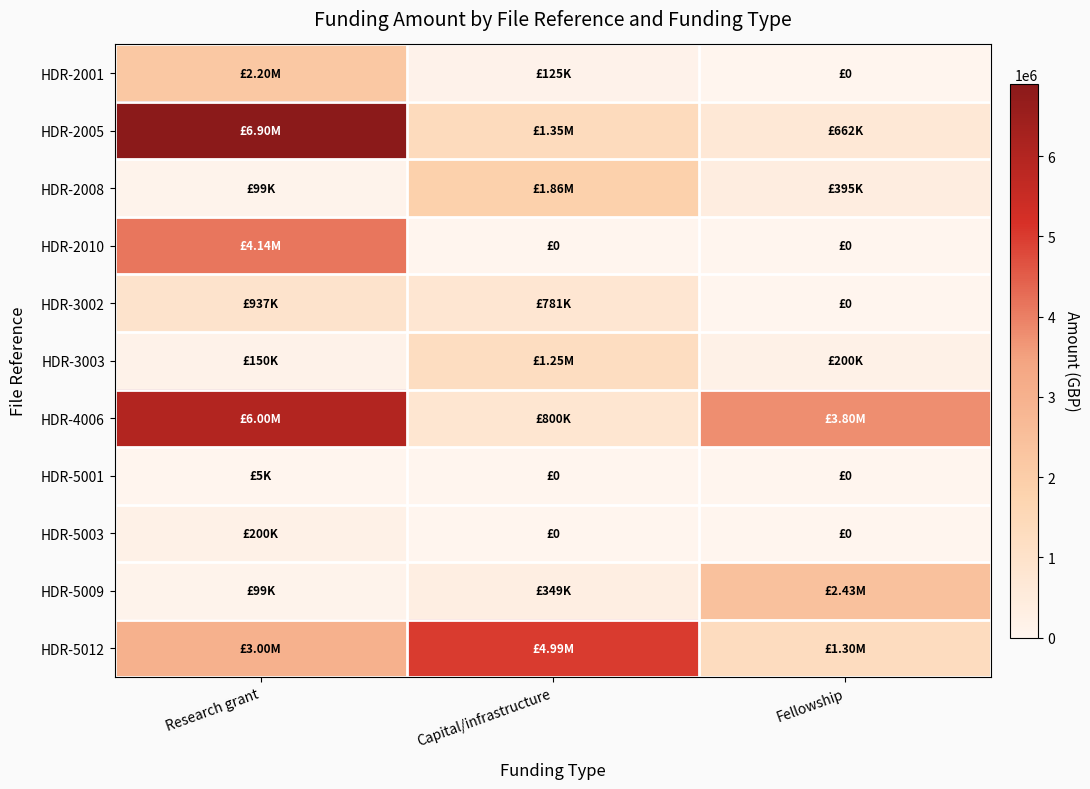

Which series has the largest range (max minus min)?

HDR-2005